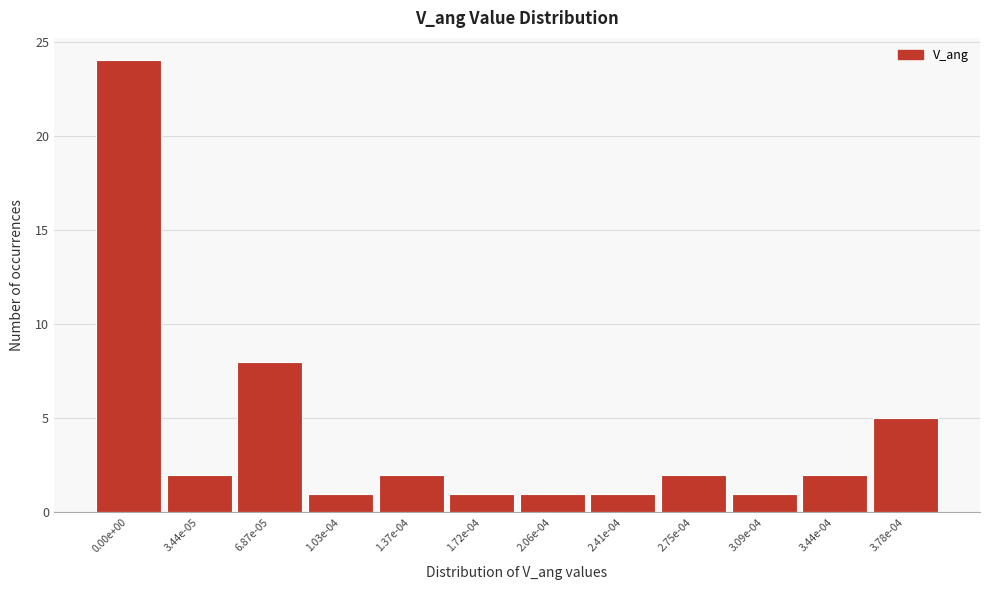

Reading right to left, list all the values displayed in this chart.

5	2	1	2	1	1	1	2	1	8	2	24